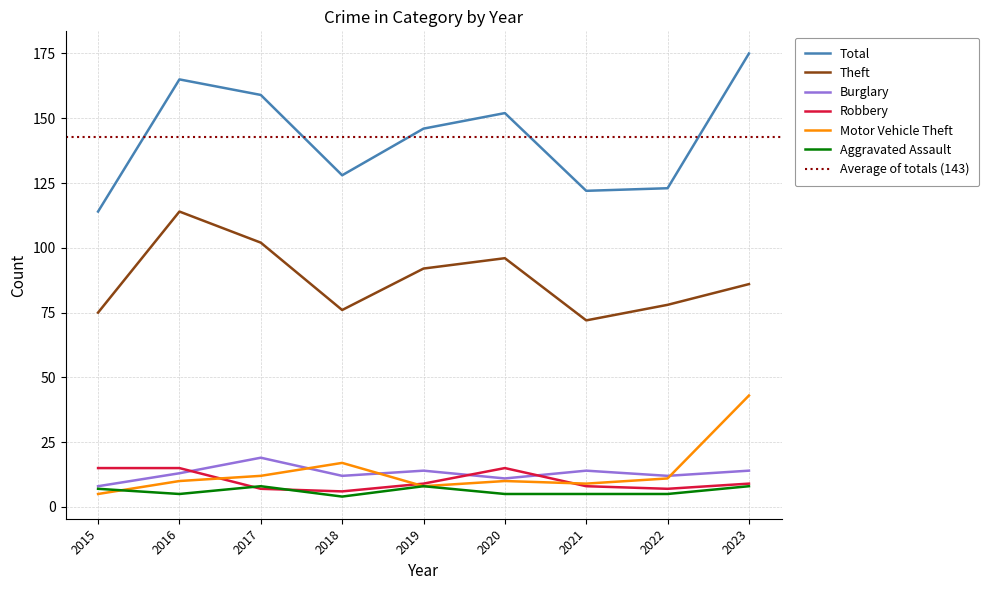

True or false: Burglary and Theft intersect in this chart.

False